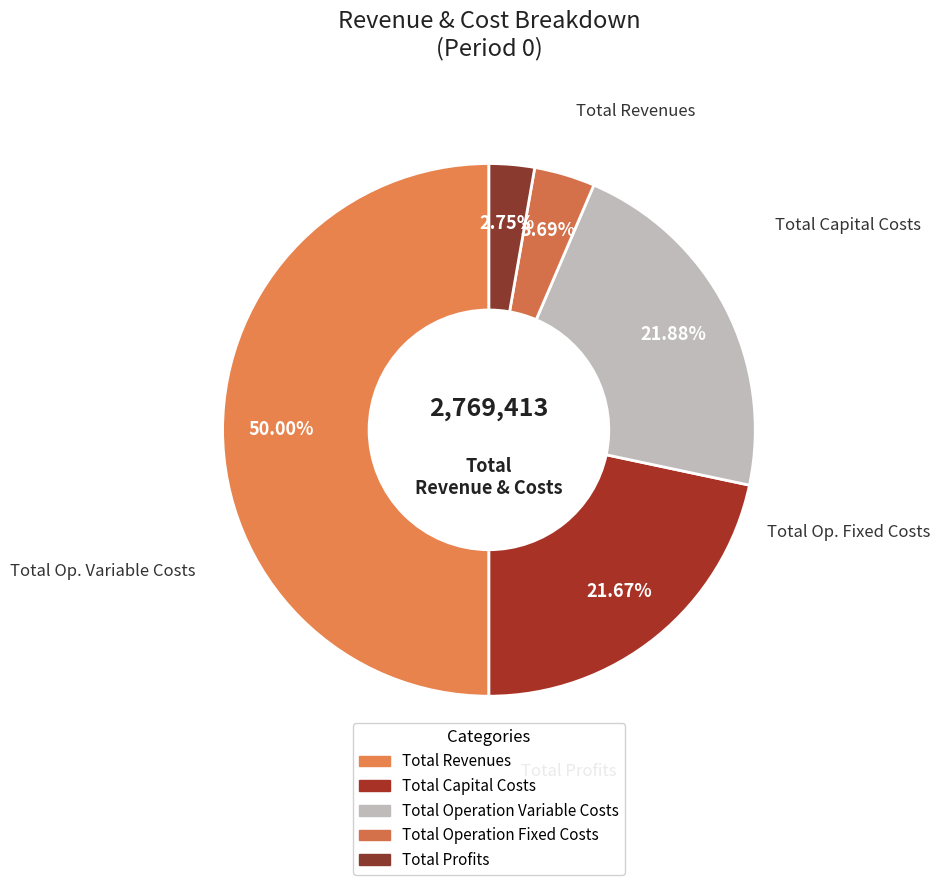

Count the number of slices in the pie.

5